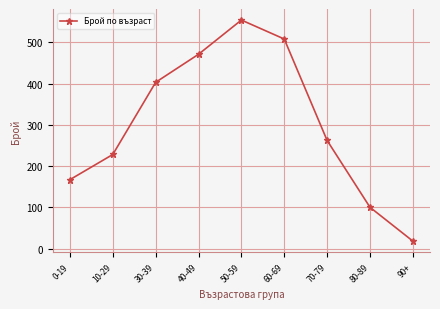

Between 50-59 and 30-39, which is larger?

50-59